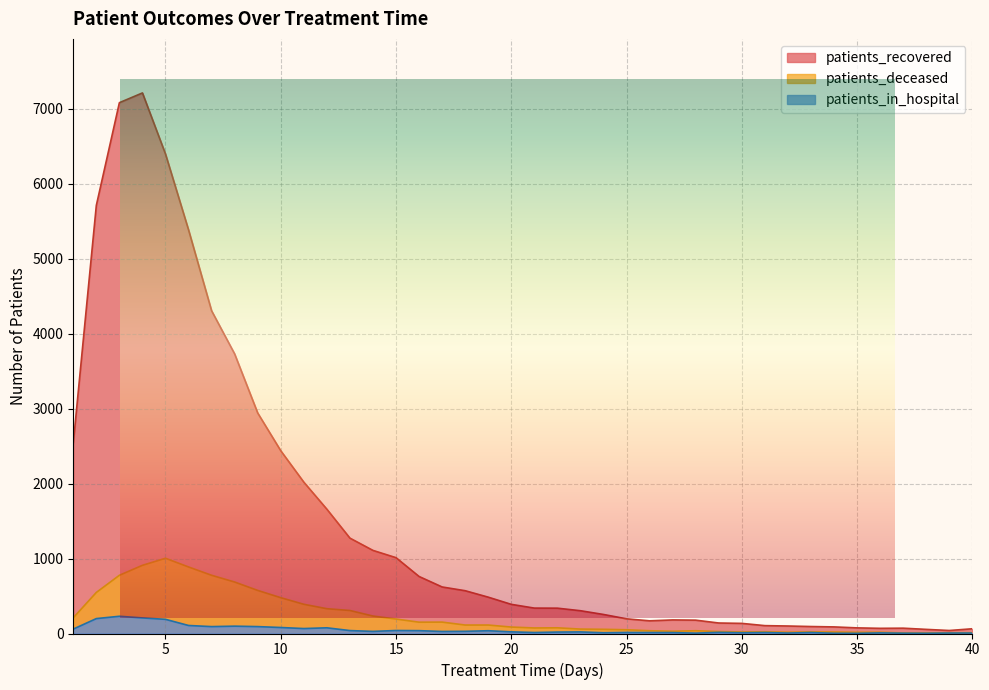

Which series has the largest range (max minus min)?

patients_recovered